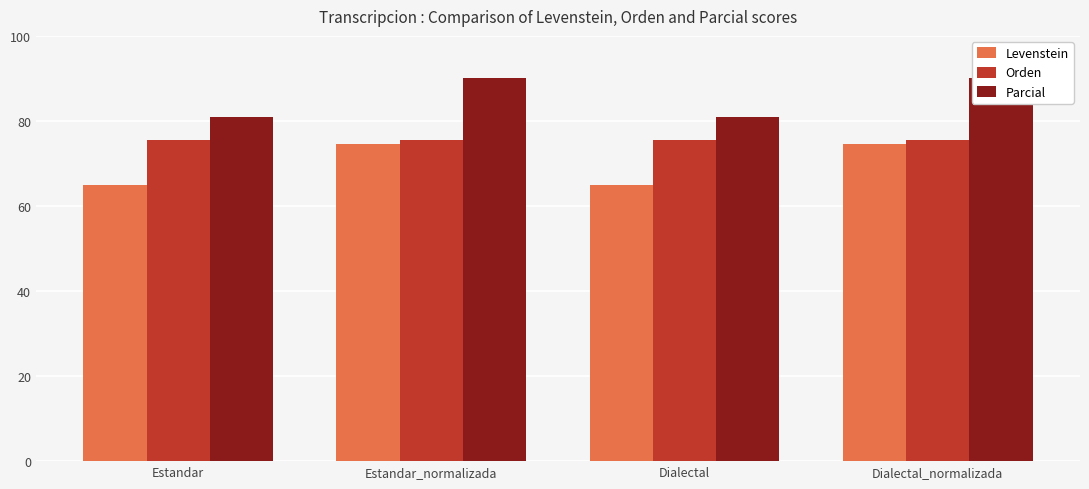

Reading left to right, what are all the values shown in this chart?

Levenstein: 64.9	74.5	64.9	74.5
Orden: 75.6	75.6	75.6	75.6
Parcial: 81.0	90.0	81.0	90.0